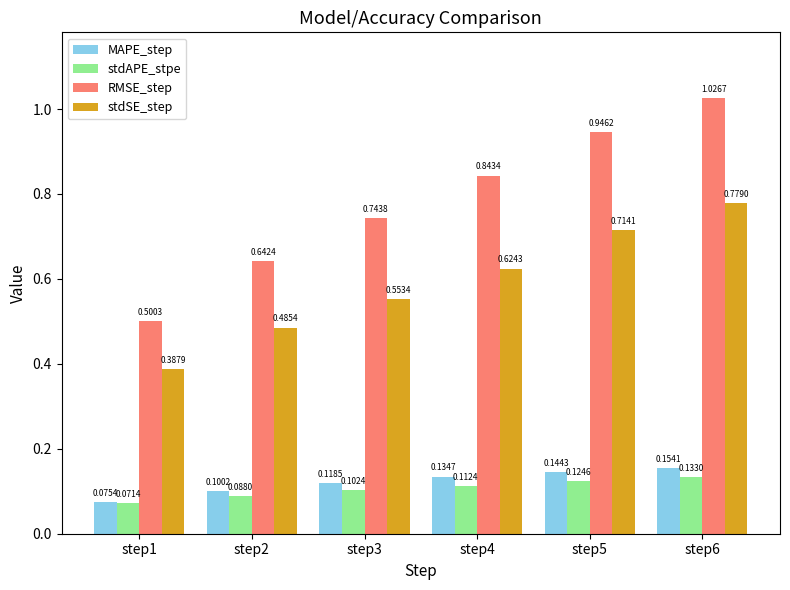

What are all the series names shown in the legend?

MAPE_step, stdAPE_stpe, RMSE_step, stdSE_step